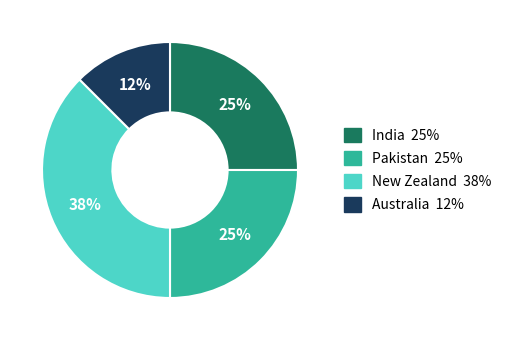

Is there any slice that represents more than half of the pie?

No